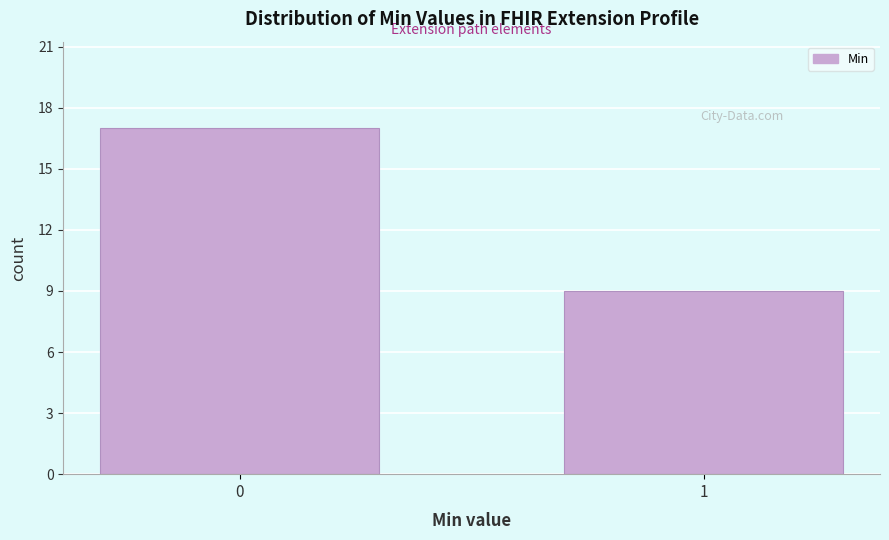

Reading right to left, transcribe all the data shown in this chart.

1=9	0=17